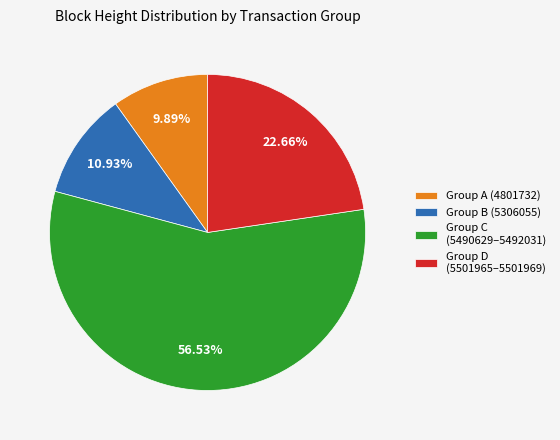

Count the number of slices in the pie.

4